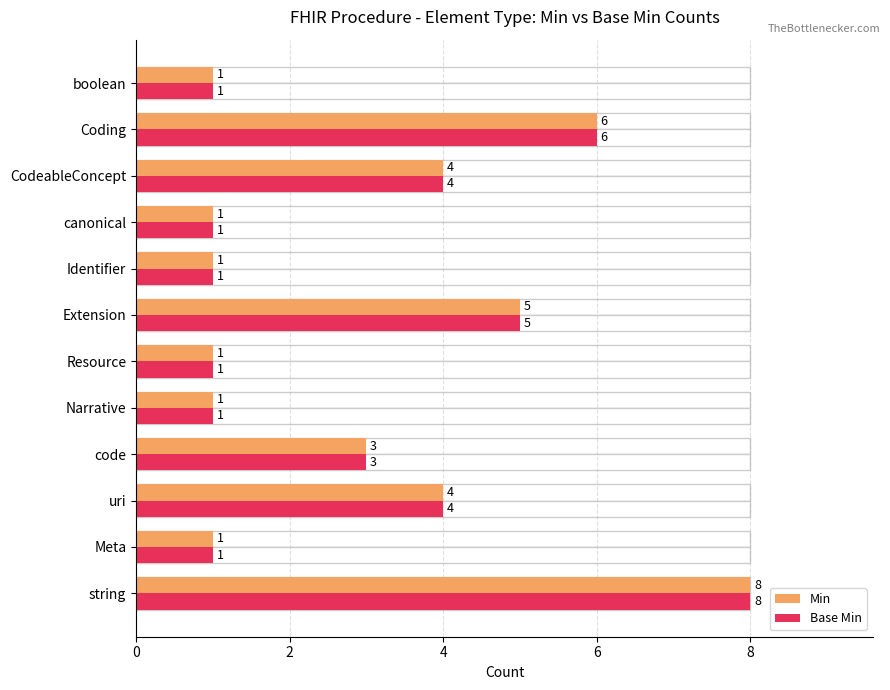

What is the total value across all series at 6?

6